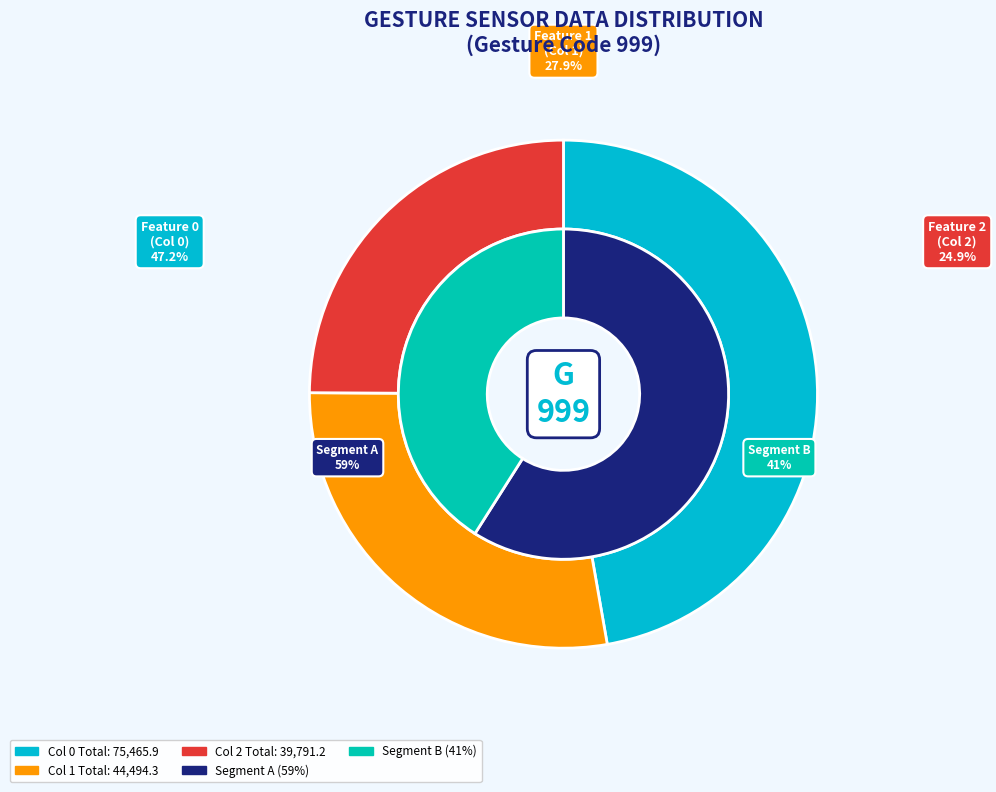

Does 7 account for over 50% of the chart?

No